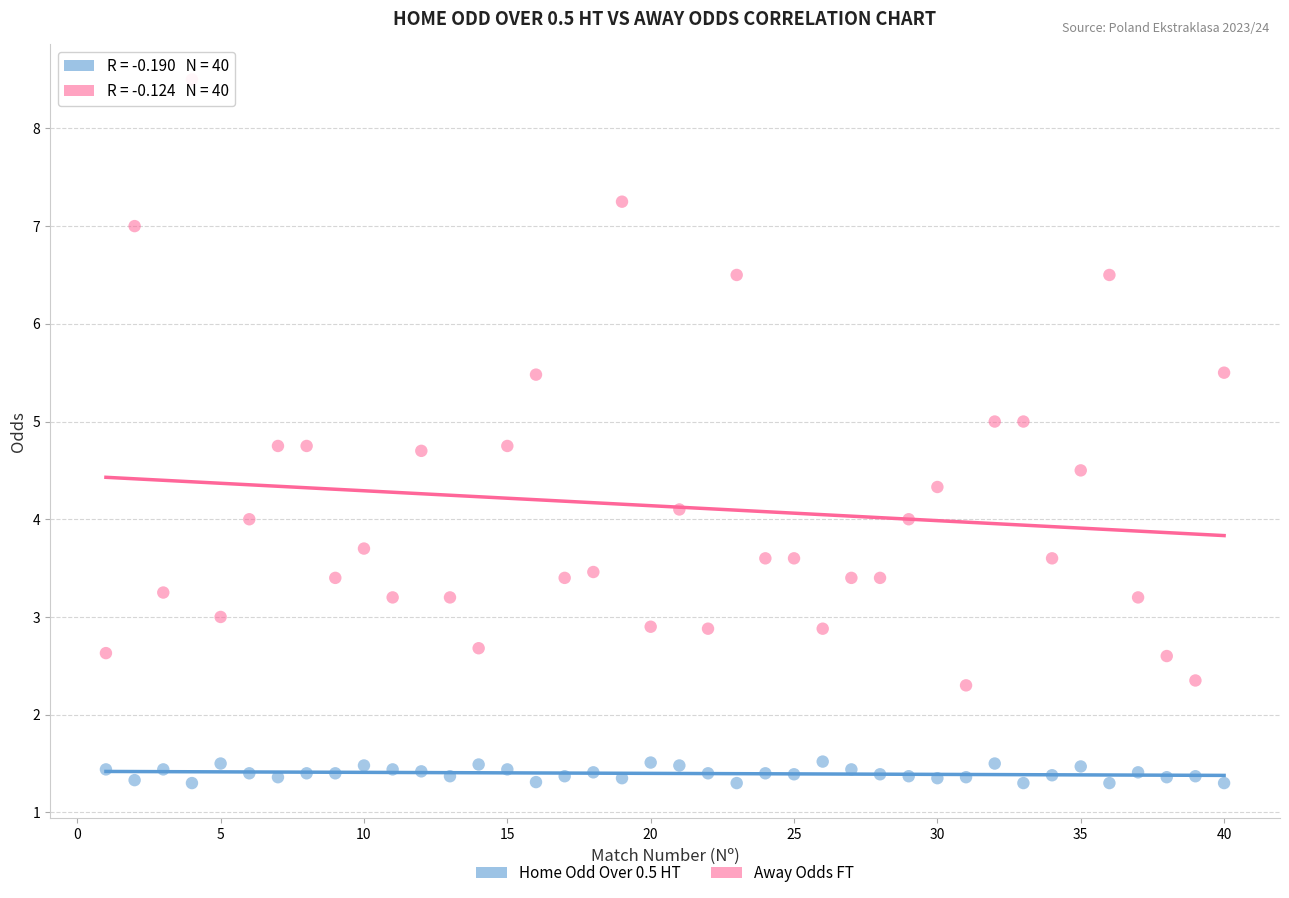

Across all data points, what is the range of Y values (max minus min)?

7.2